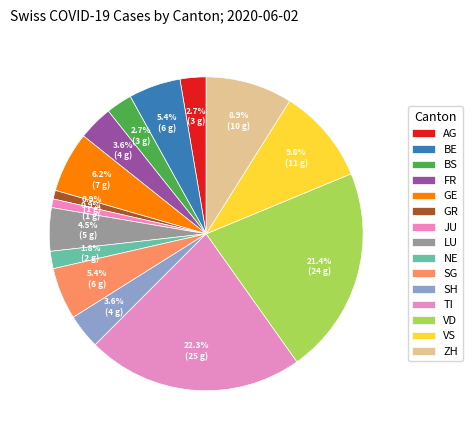

What percentage is NOT represented by JU?

99.1%